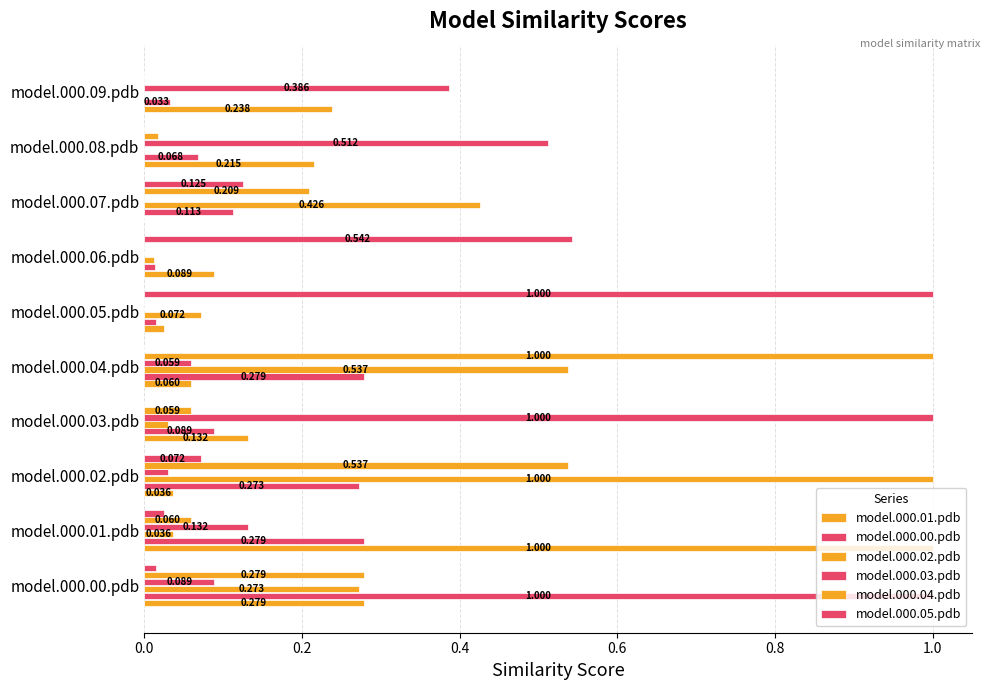

How many data points does each series have?

10